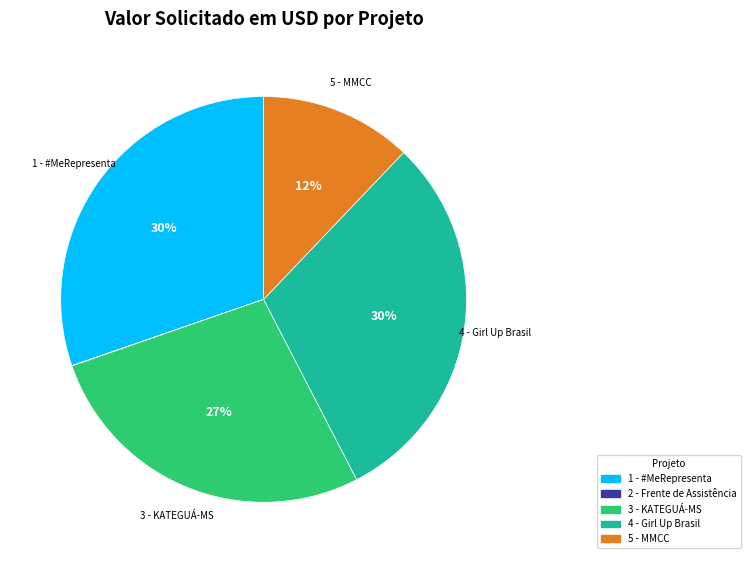

To the nearest percent, what is the difference between the largest and smallest slice percentages?

30%